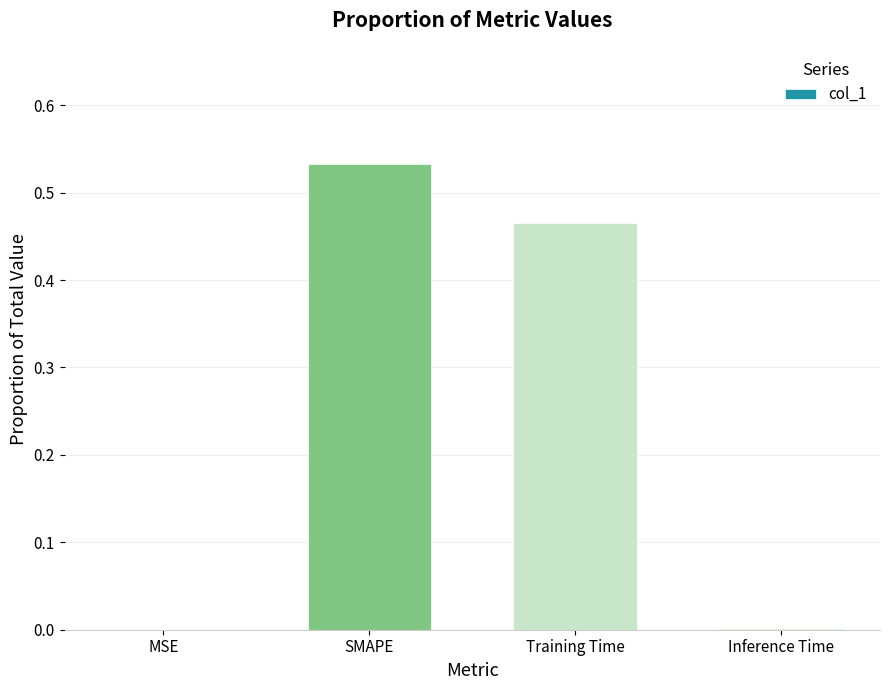

Is it true that the value at Inference Time is 0.0?

True